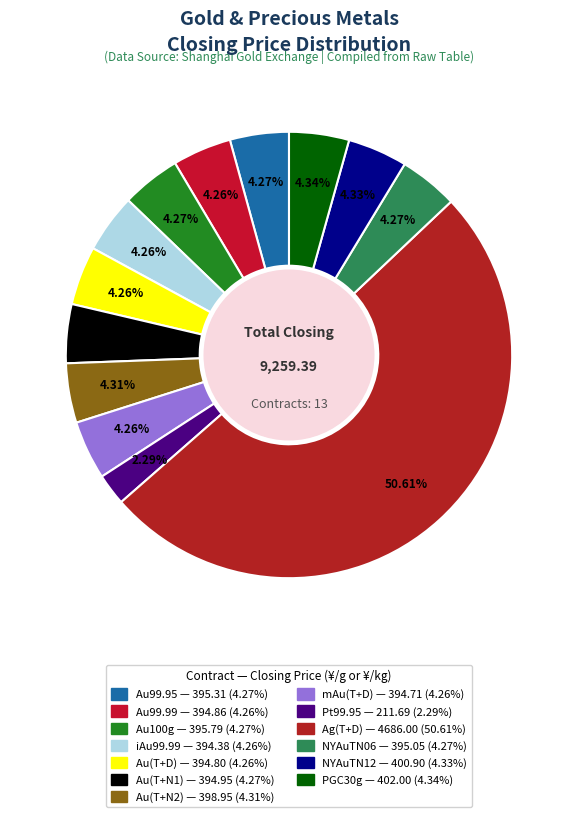

Which slice is the largest?

Ag(T+D)